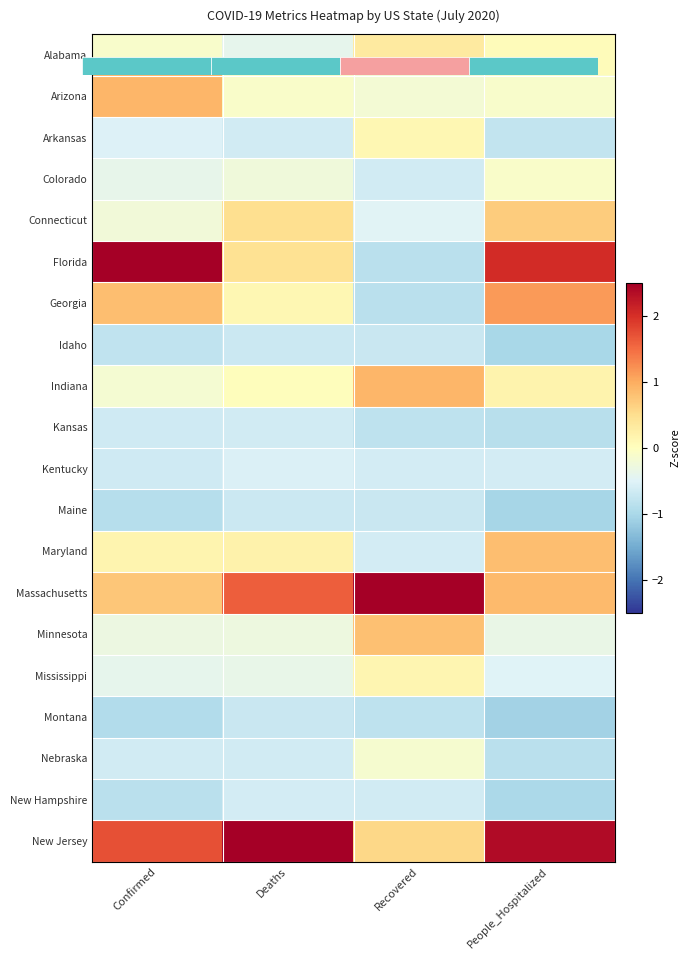

Is it true that Maine equals -1.0 at Recovered?

False